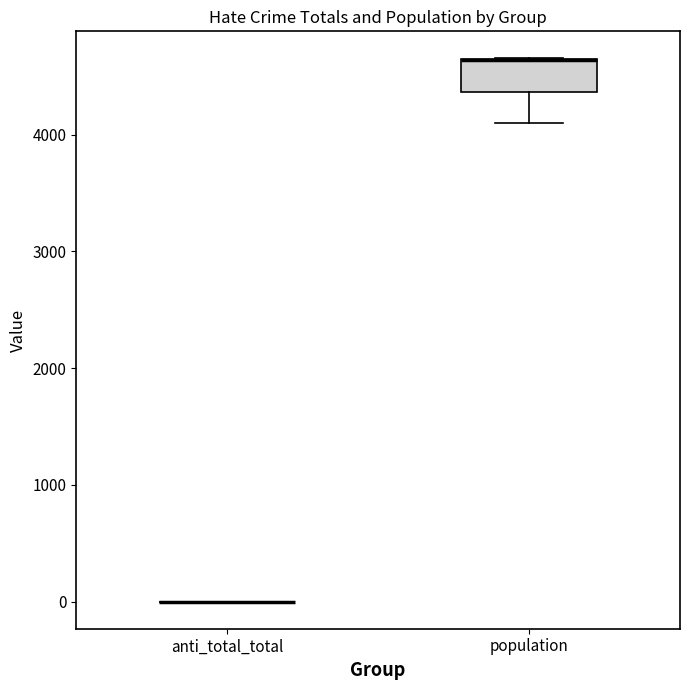

Comparing the boxes themselves (not the whiskers), which one is the tallest?

population